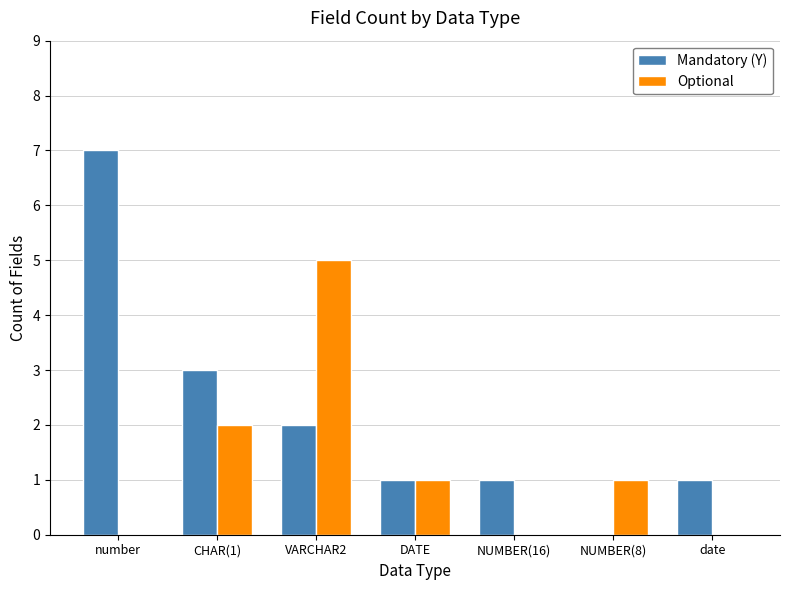

Reading left to right, list all the values displayed in this chart.

Mandatory (Y): 7	3	2	1	1	0	1
Optional: 0	2	5	1	0	1	0